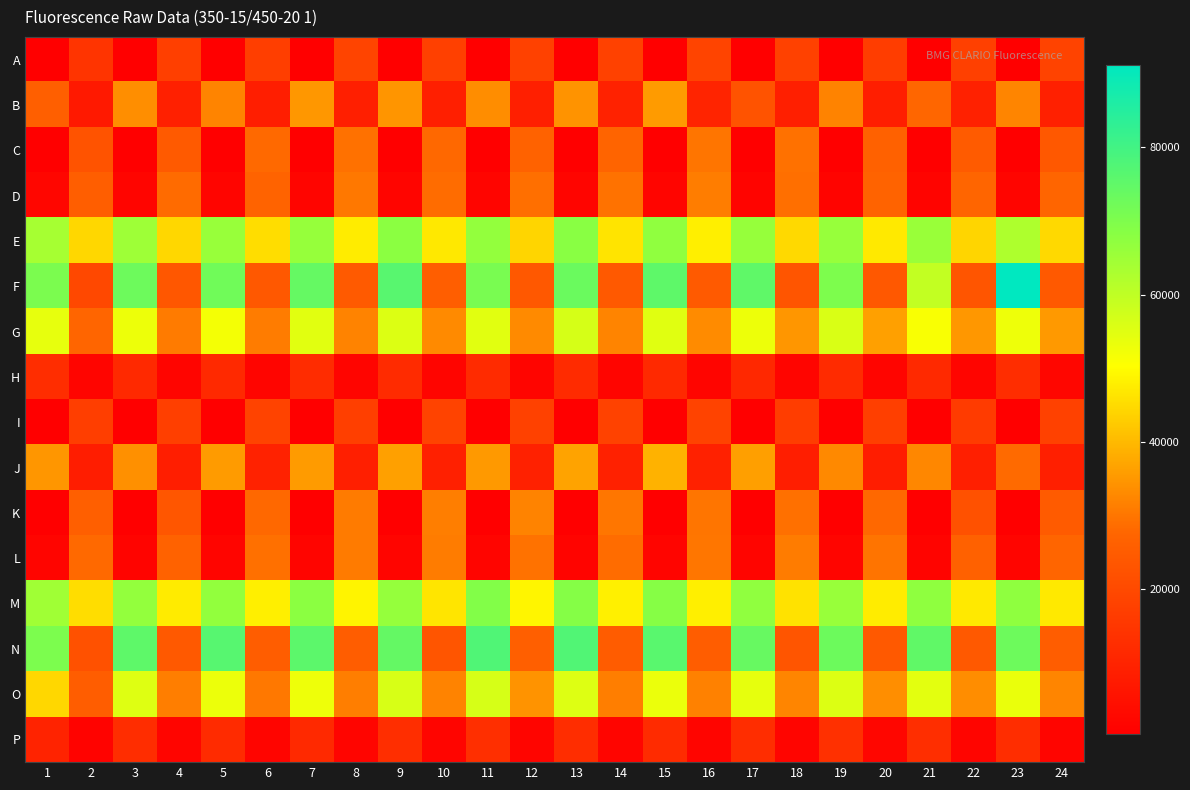

What is the greatest value displayed?

91168